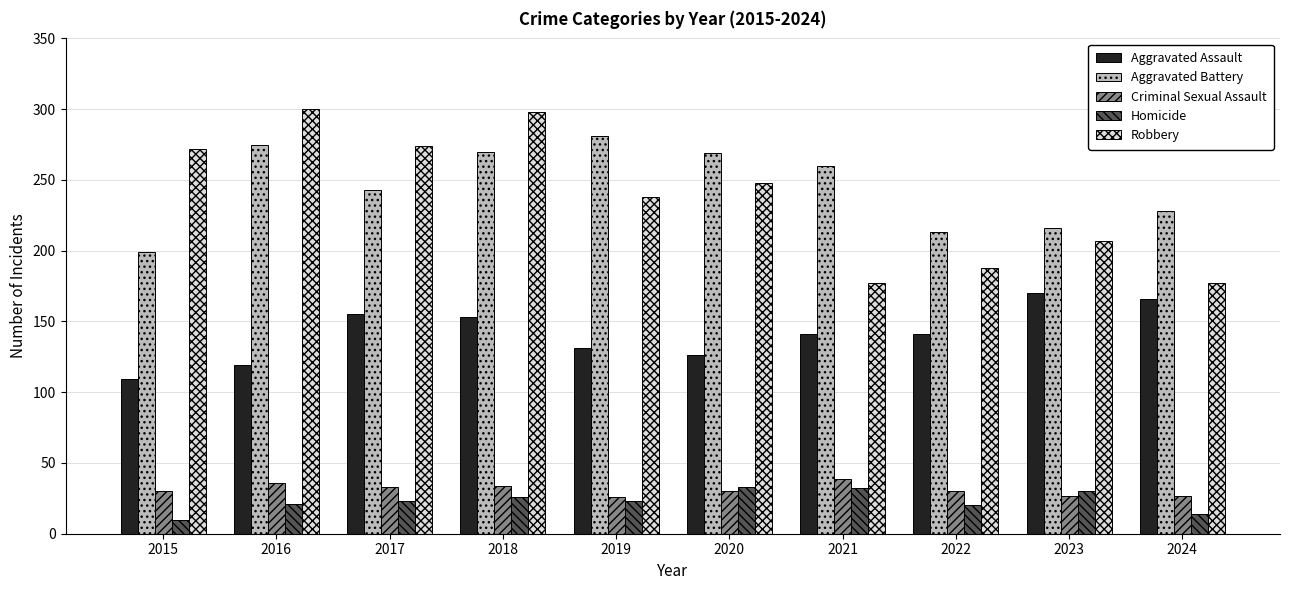

How many groups of bars are there?

10